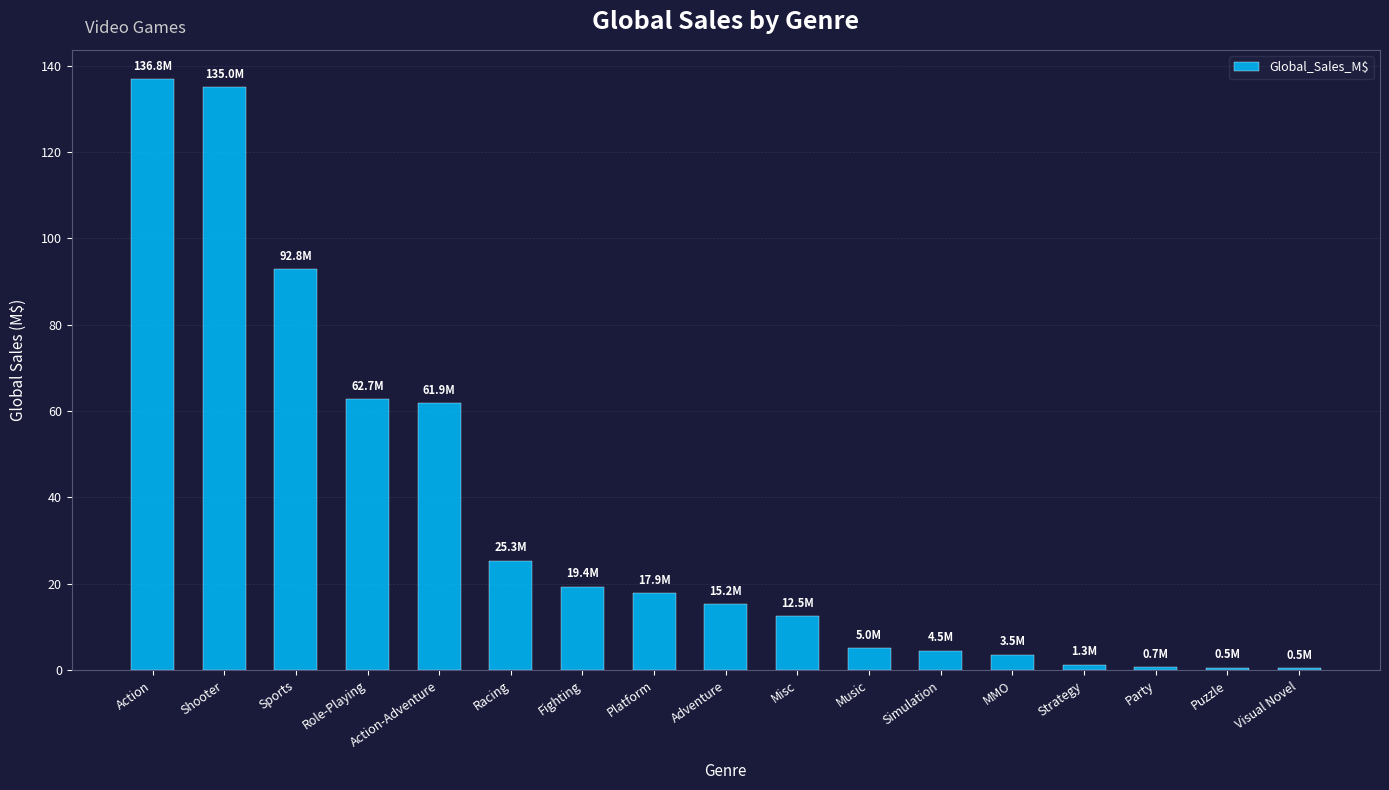

Does the chart contain stacked bars?

No